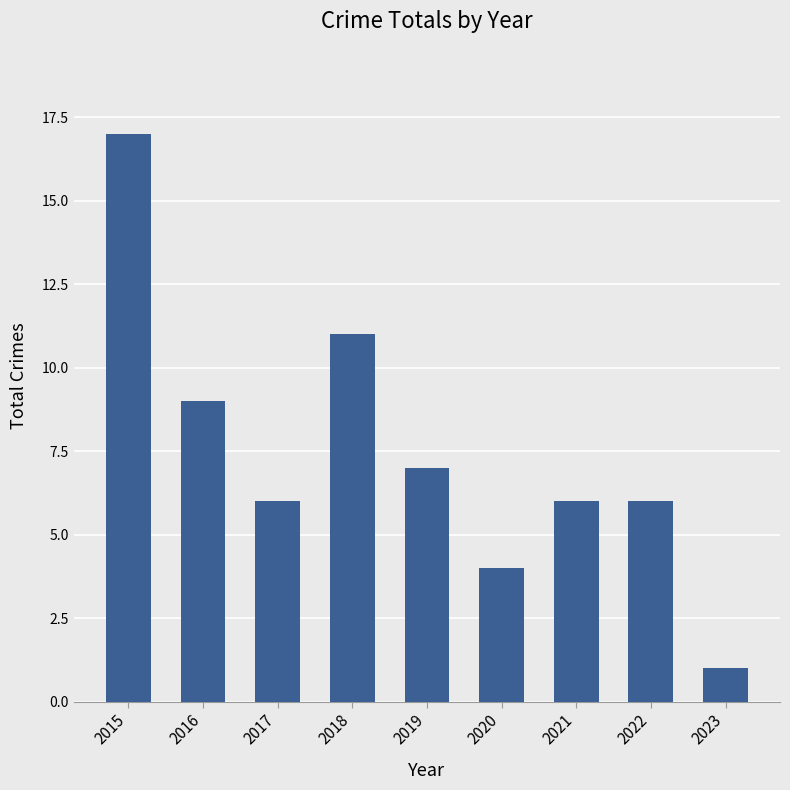

Reading right to left, list all the values displayed in this chart.

2023=1	2022=6	2021=6	2020=4	2019=7	2018=11	2017=6	2016=9	2015=17